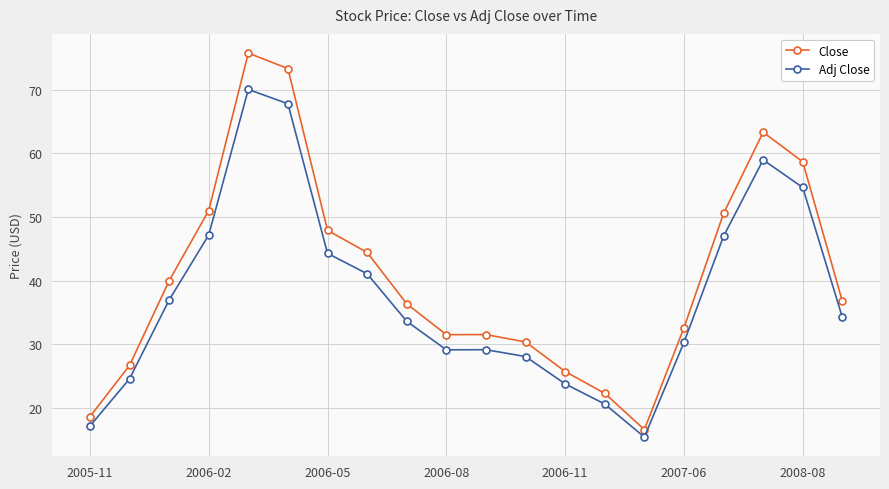

What is the highest value of the Adj Close series?

70.0